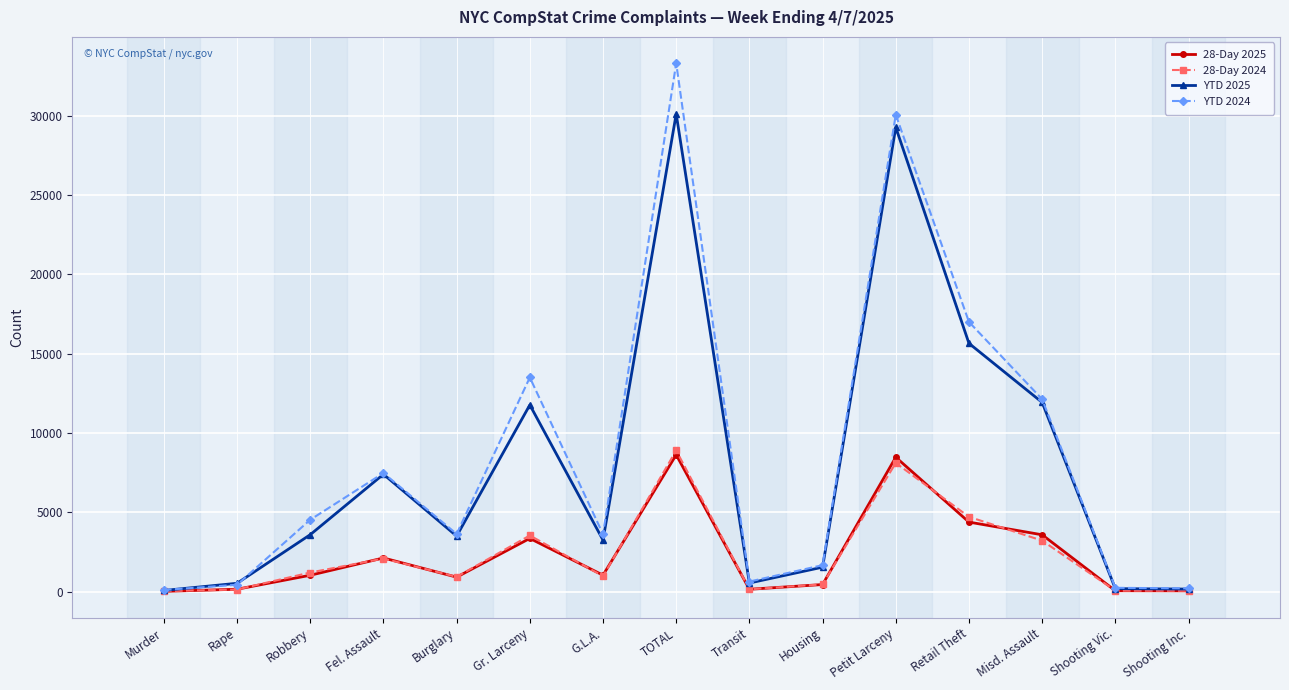

Does the chart display data point markers on the line(s)?

Yes